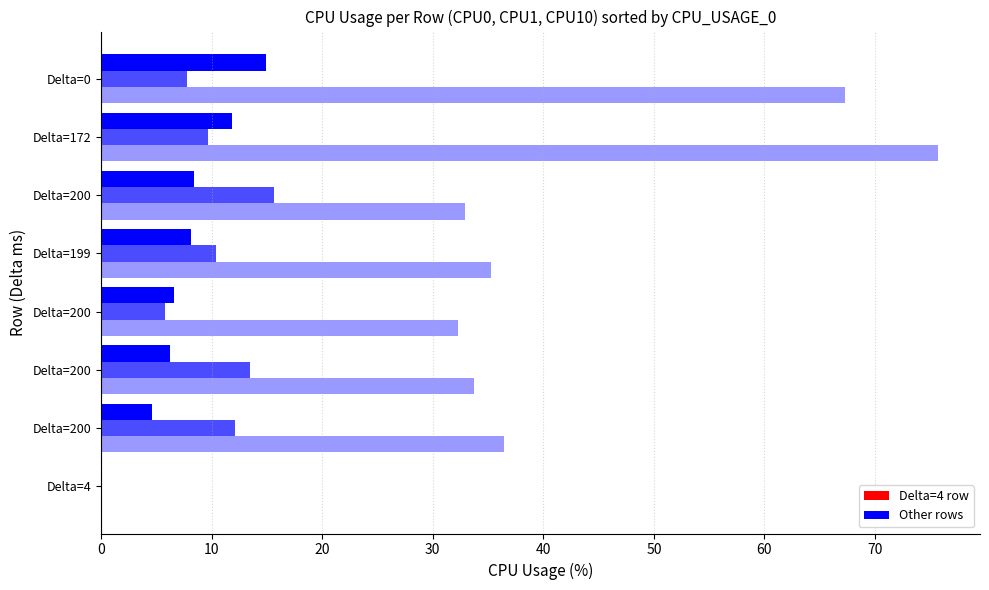

How many data points does each series have?

8